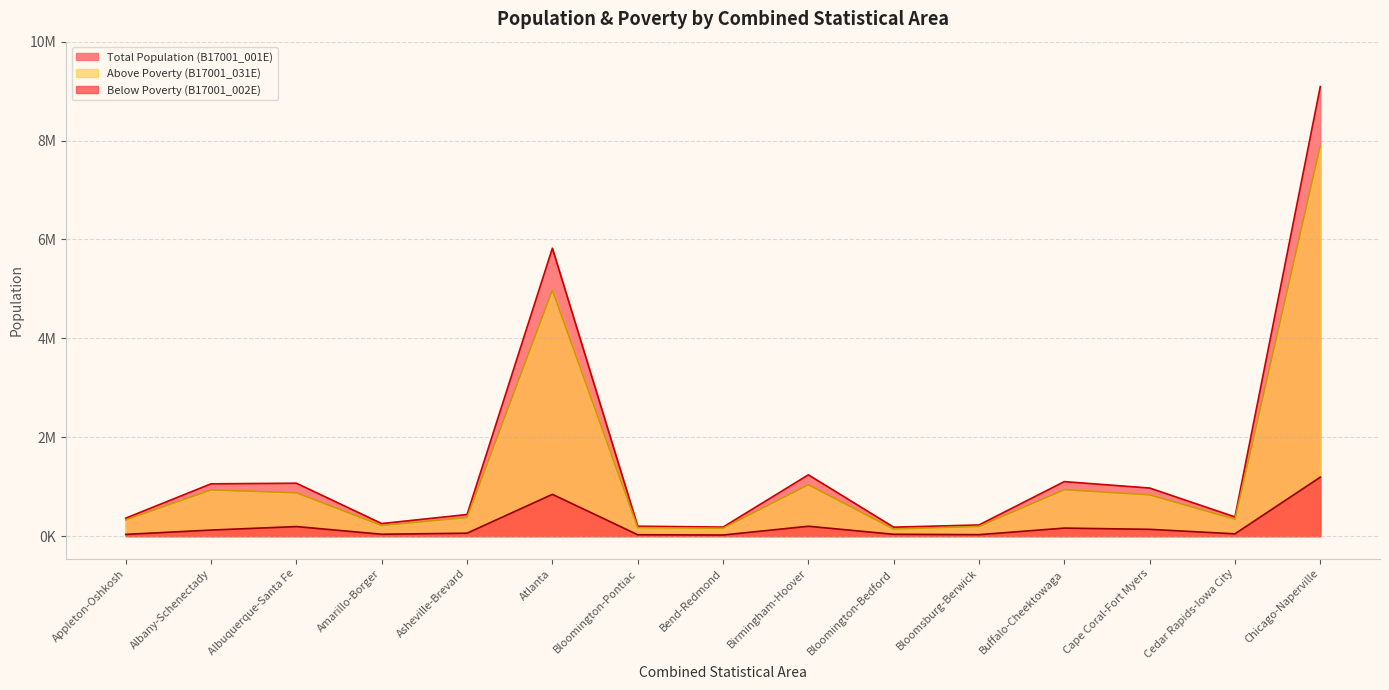

What is the sum of all Below Poverty (B17001_002E) values?

3382855